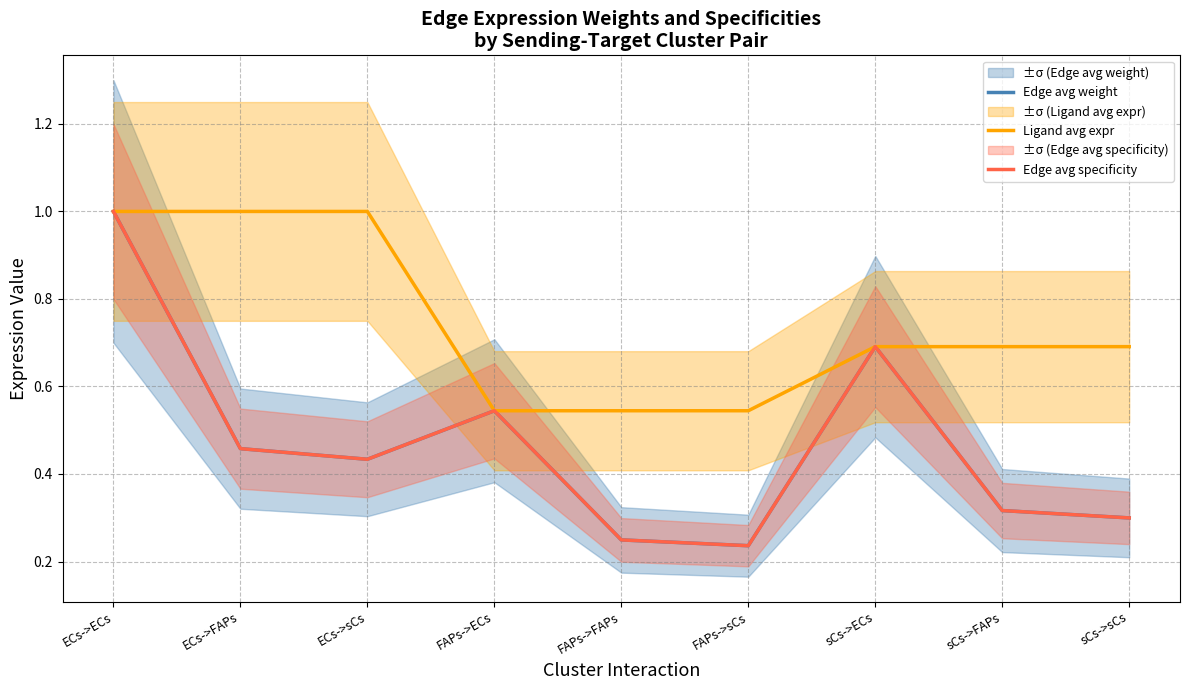

After their last crossing, which series has the higher values: Edge avg weight or Edge avg specificity?

Edge avg specificity